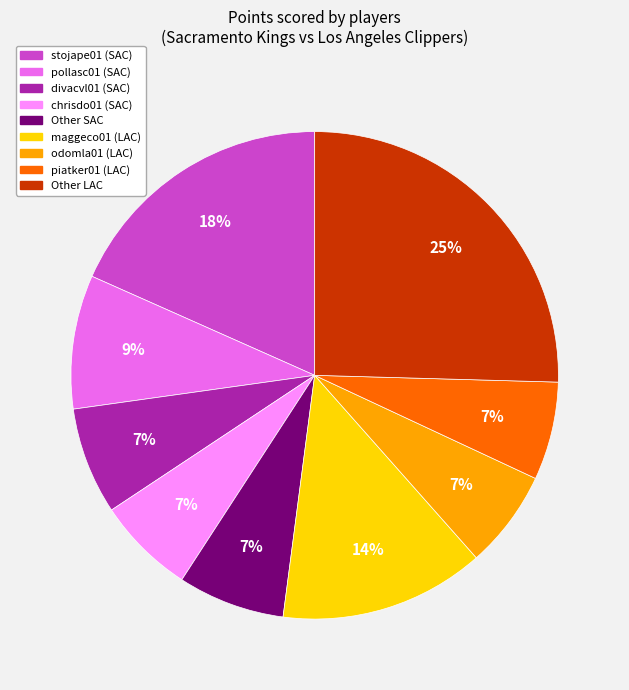

To the nearest percent, what is the average slice percentage?

11%